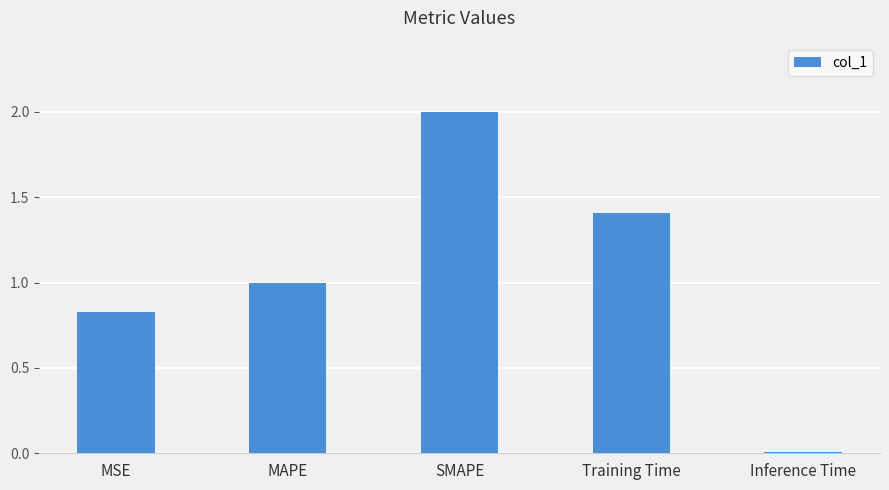

What is the change in value from Training Time to Inference Time?

-1.4